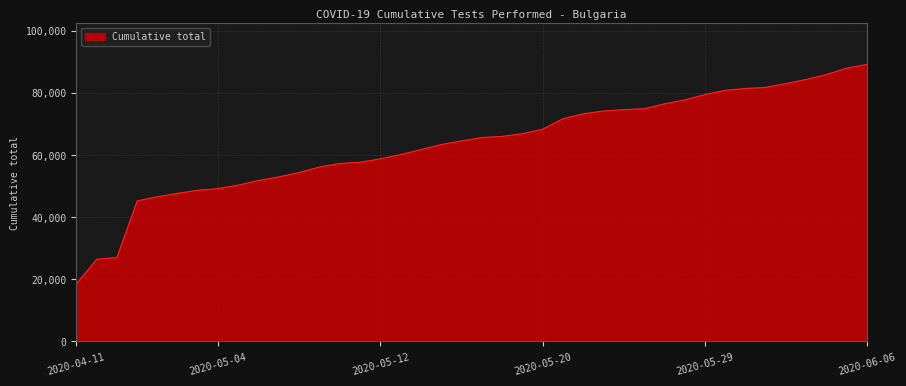

What is the greatest value displayed?

89086